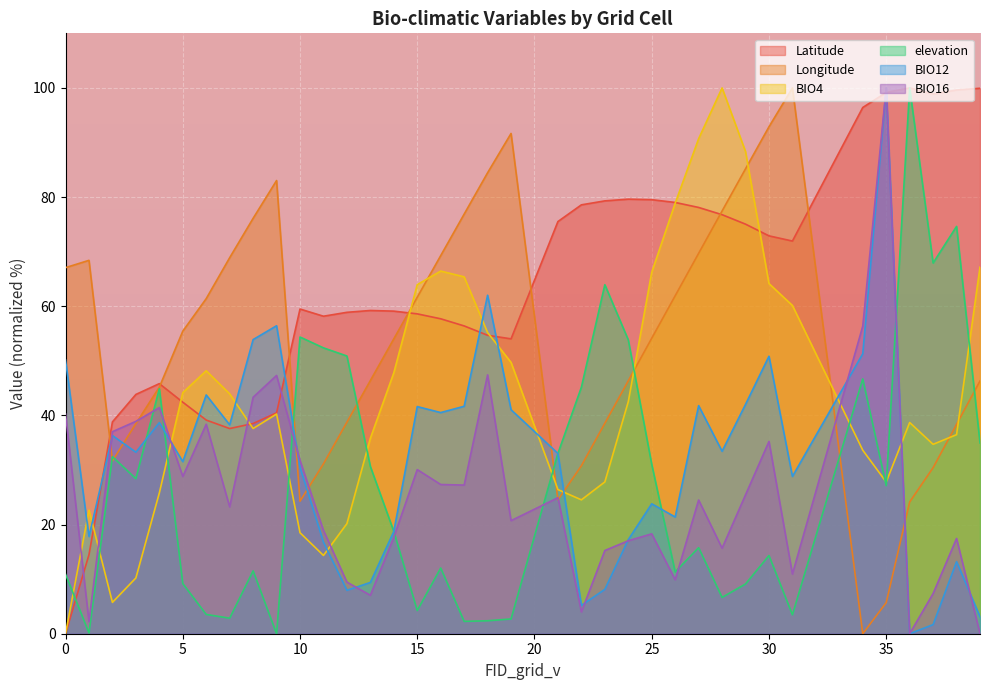

What is the value of the Longitude point at the 10th from the left?

83.0